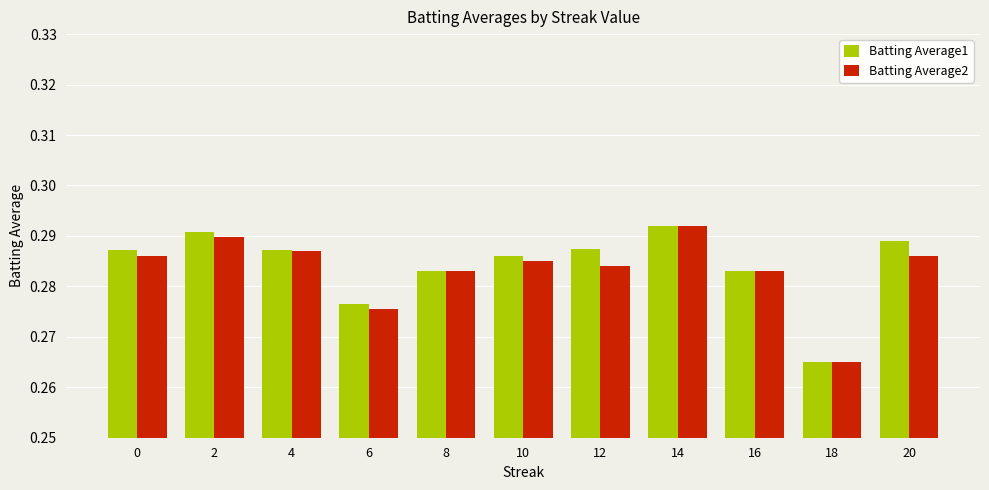

Which series changed the most between 2 and 20?

Batting Average2